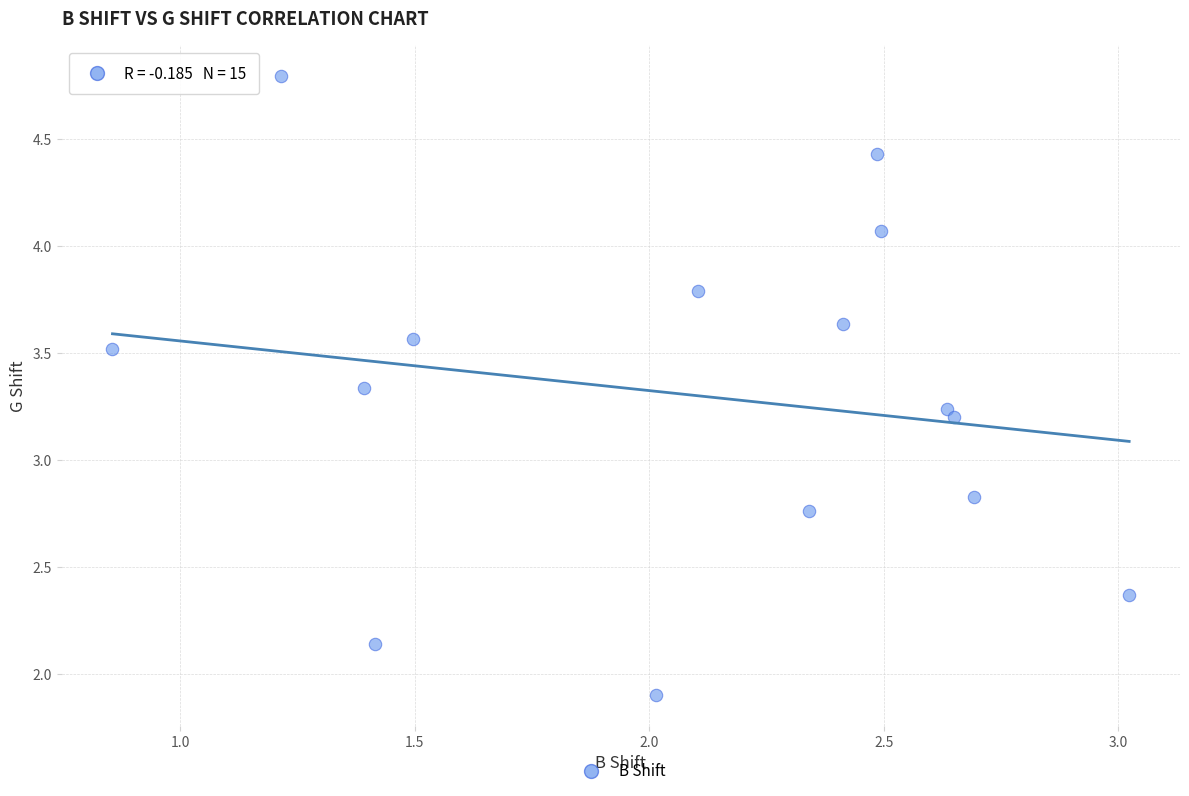

What is the range of Y values (max minus min)?

2.9